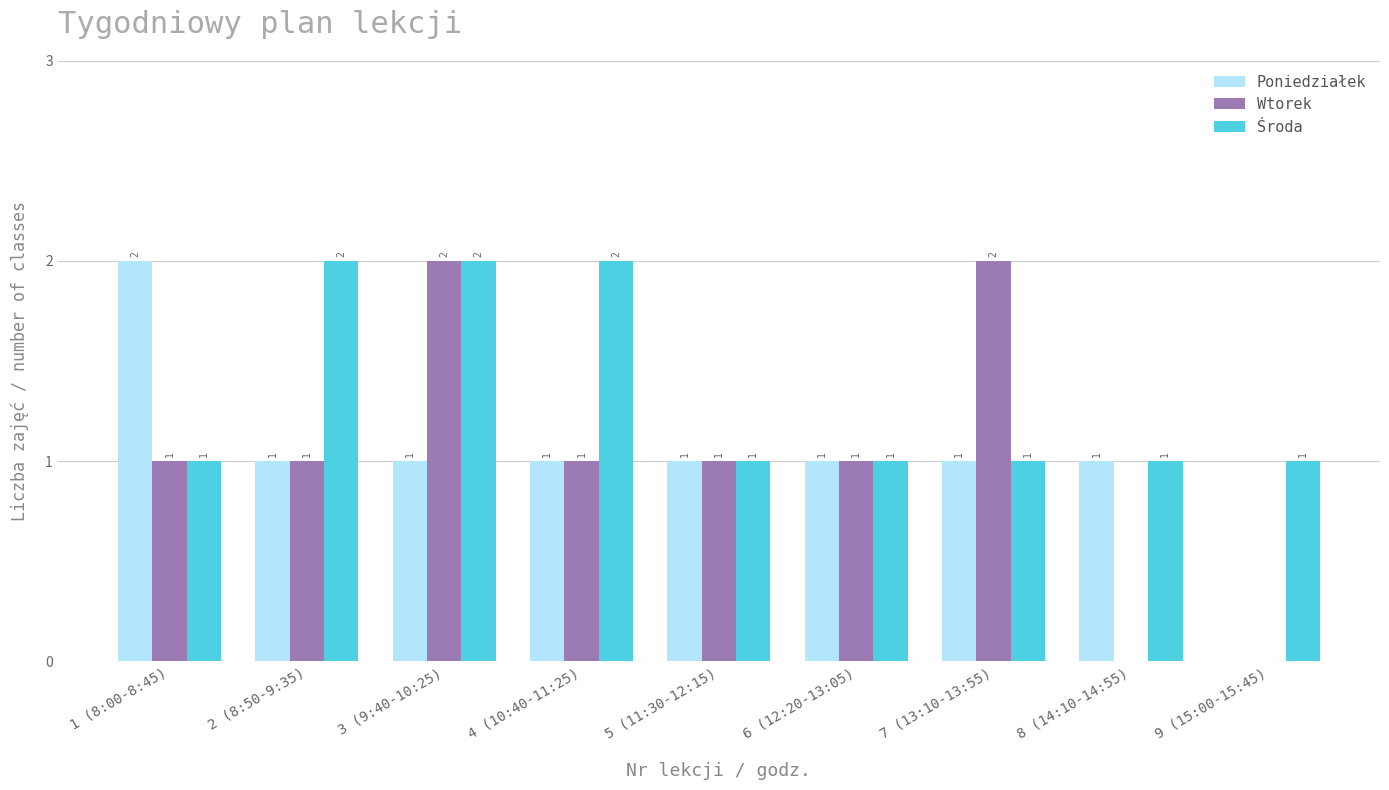

At which category is the sum across all series the highest?

3 (9:40-10:25)